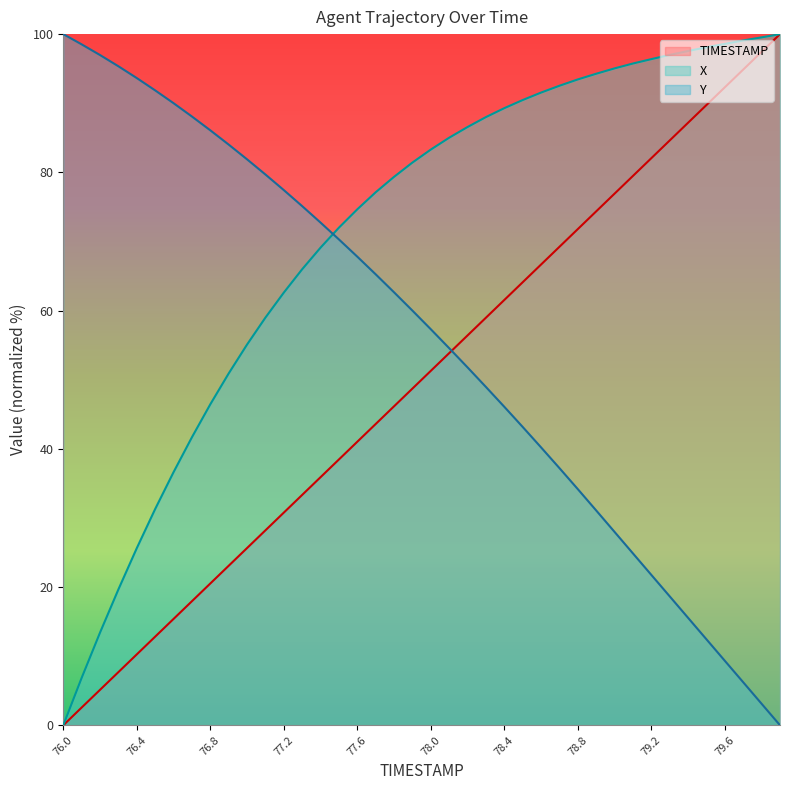

How many times do Y and X cross each other?

1